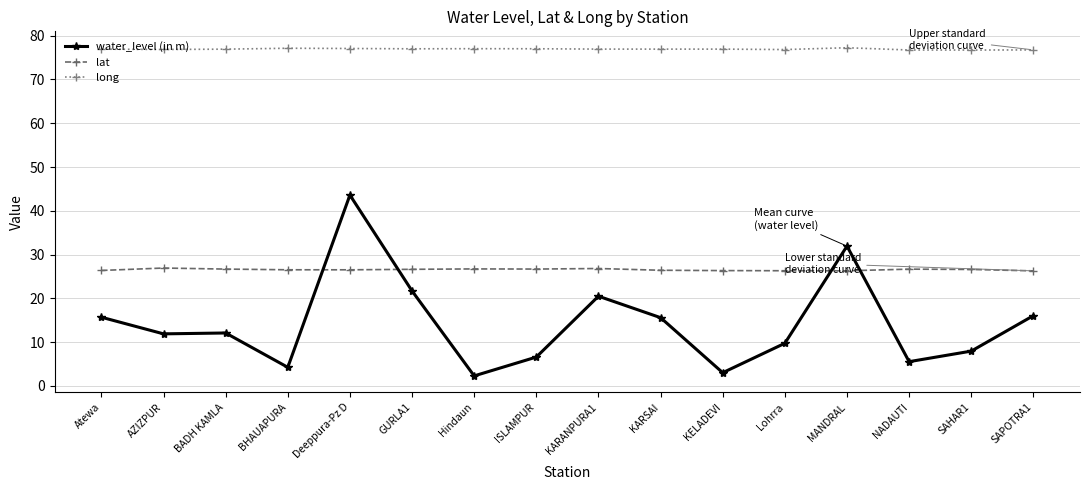

Which series has the widest spread of values?

water_level (in m)